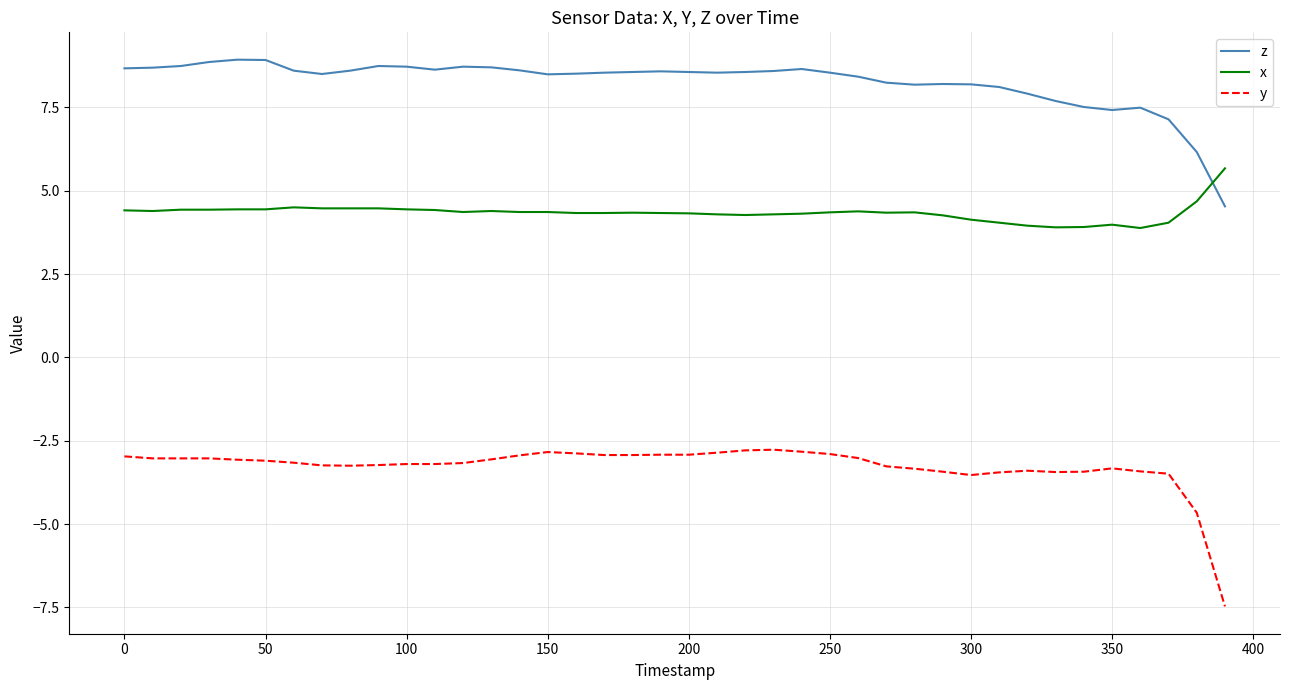

After their last crossing, which series has the higher values: x or z?

x